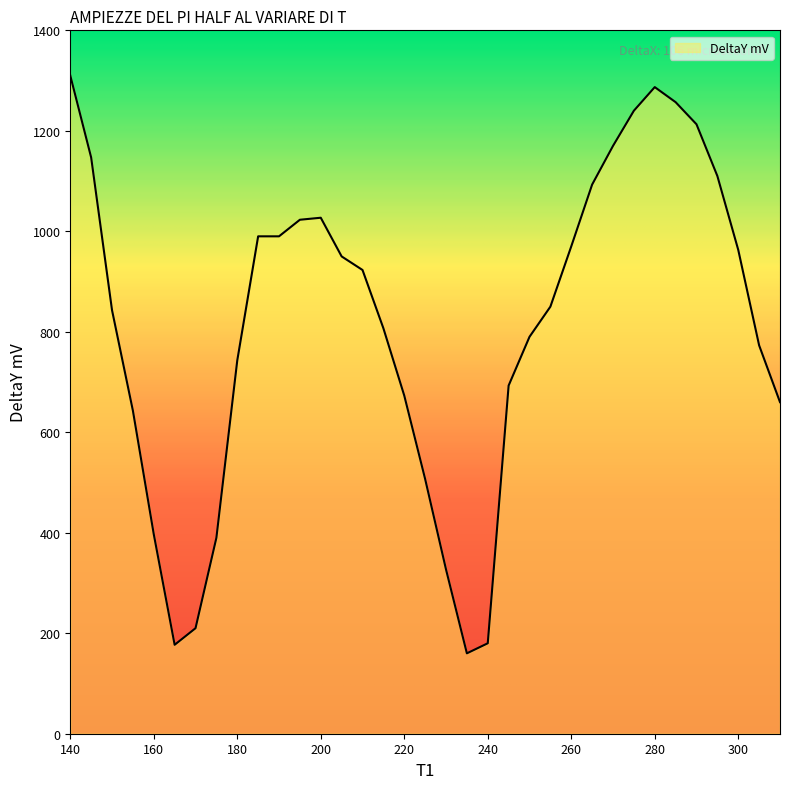

What is the difference between the maximum and second lowest values?

1133